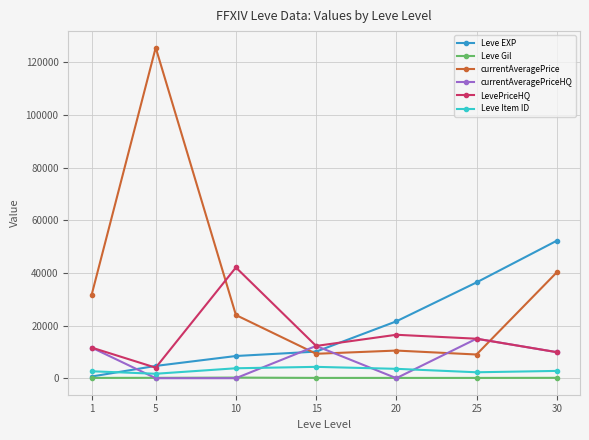

Which series has the largest total across all categories?

currentAveragePrice